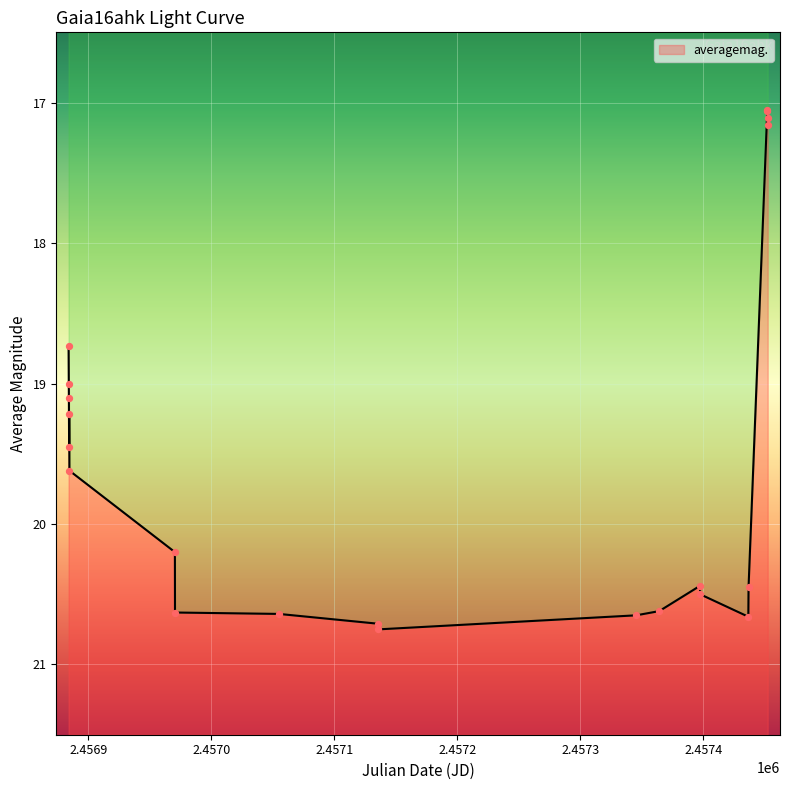

Approximately how many times larger is the value at 2014-08-14 compared to 2016-02-18?

1.0